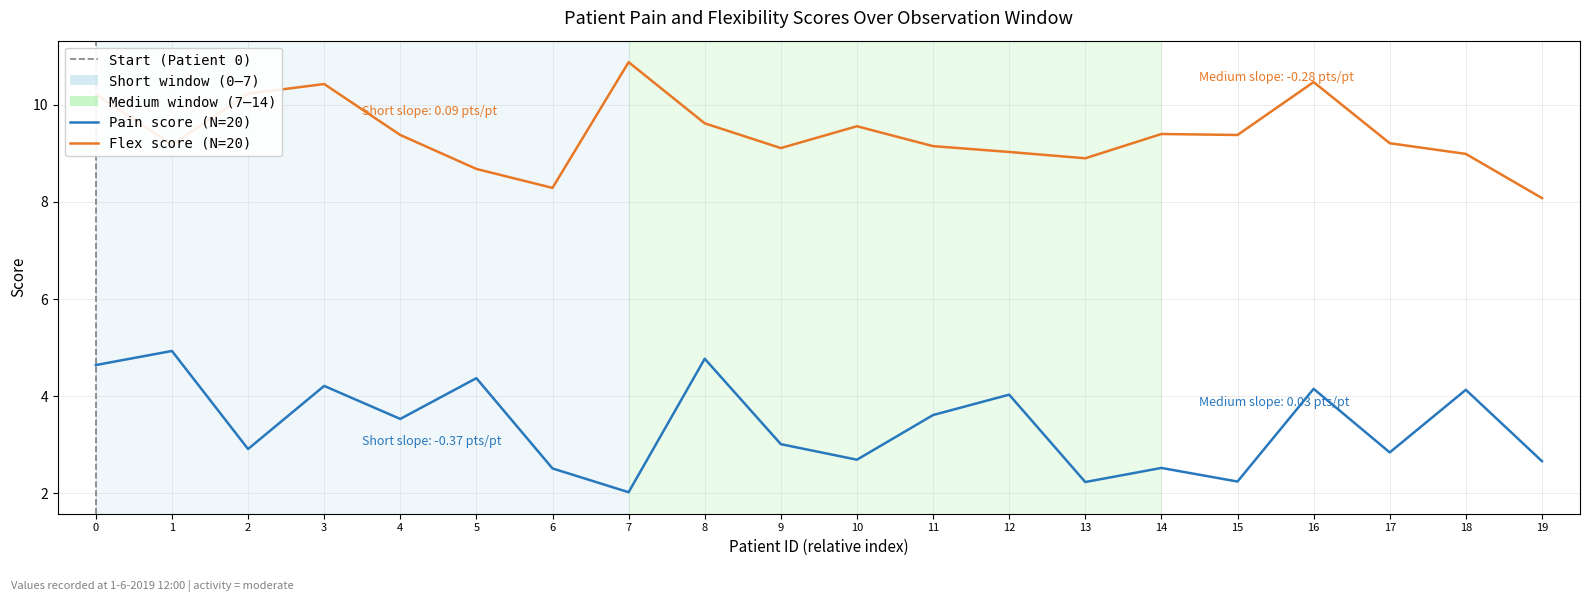

At how many categories does at least one series exceed 8?

20